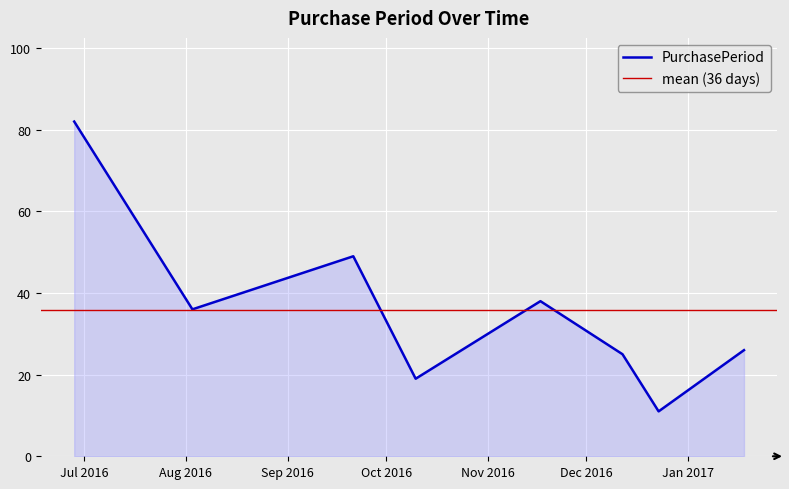

Rank the categories by value from highest to lowest.

2016-06-28, 2016-09-21, 2016-11-17, 2016-08-03, 2017-01-18, 2016-12-12, 2016-10-10, 2016-12-23